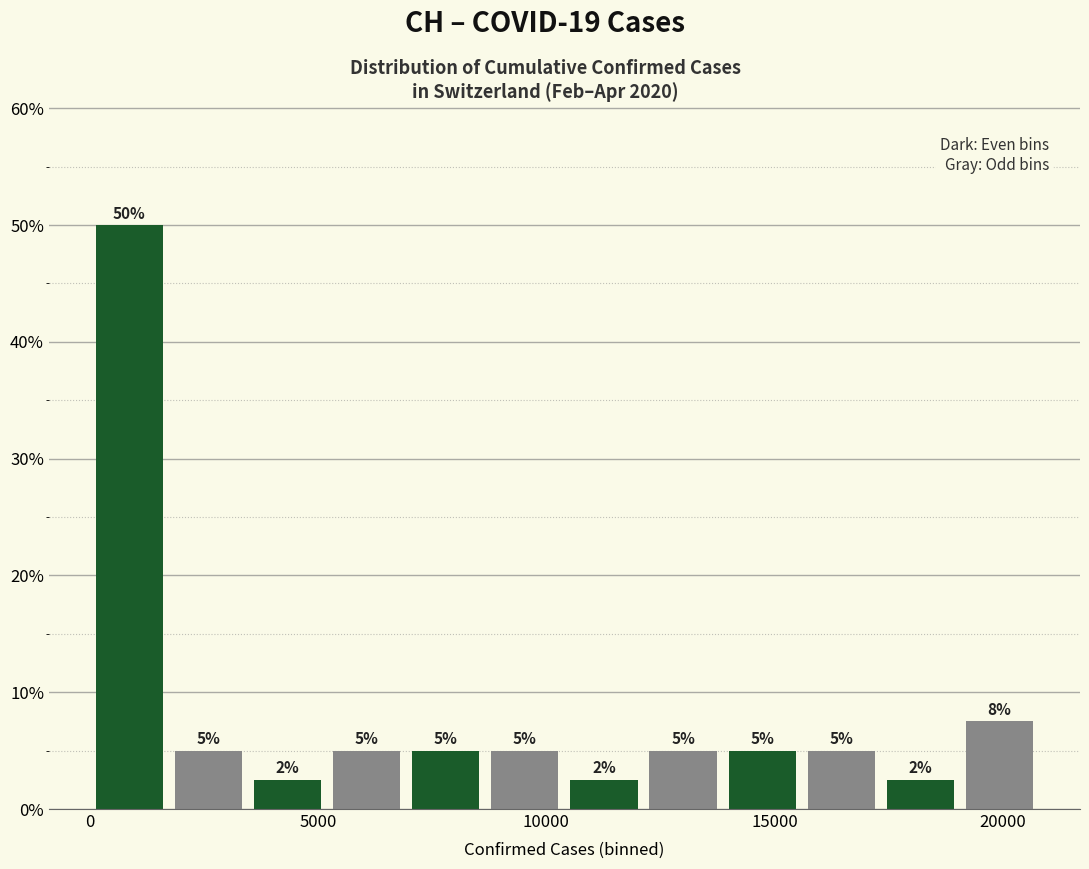

Read against the x-axis, roughly where is the centre of the tallest bar?

1000